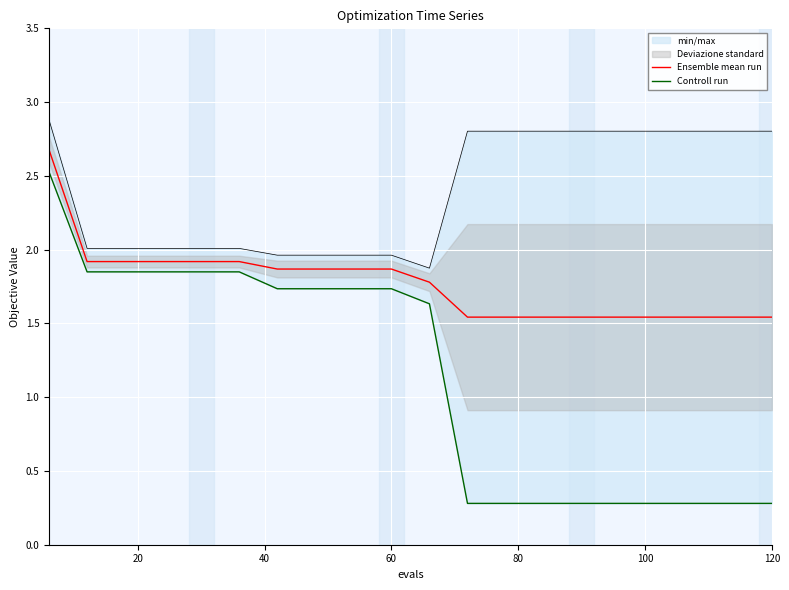

What is the highest value of the Ensemble mean run series?

2.7